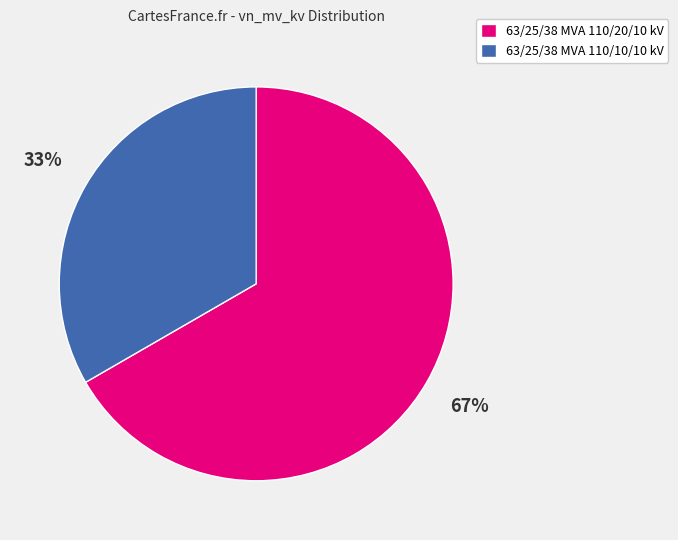

Between 63/25/38 MVA 110/20/10 kV and 63/25/38 MVA 110/10/10 kV, which is larger?

63/25/38 MVA 110/20/10 kV